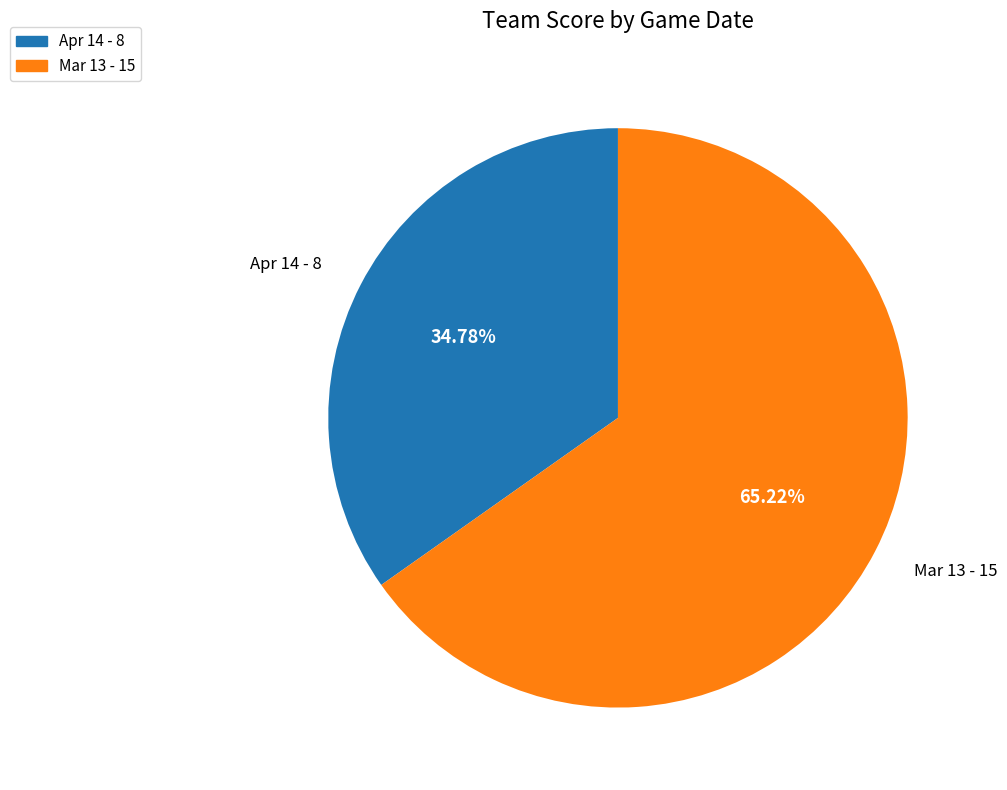

The Apr 14 slice represents 35% of the pie. True or false?

True